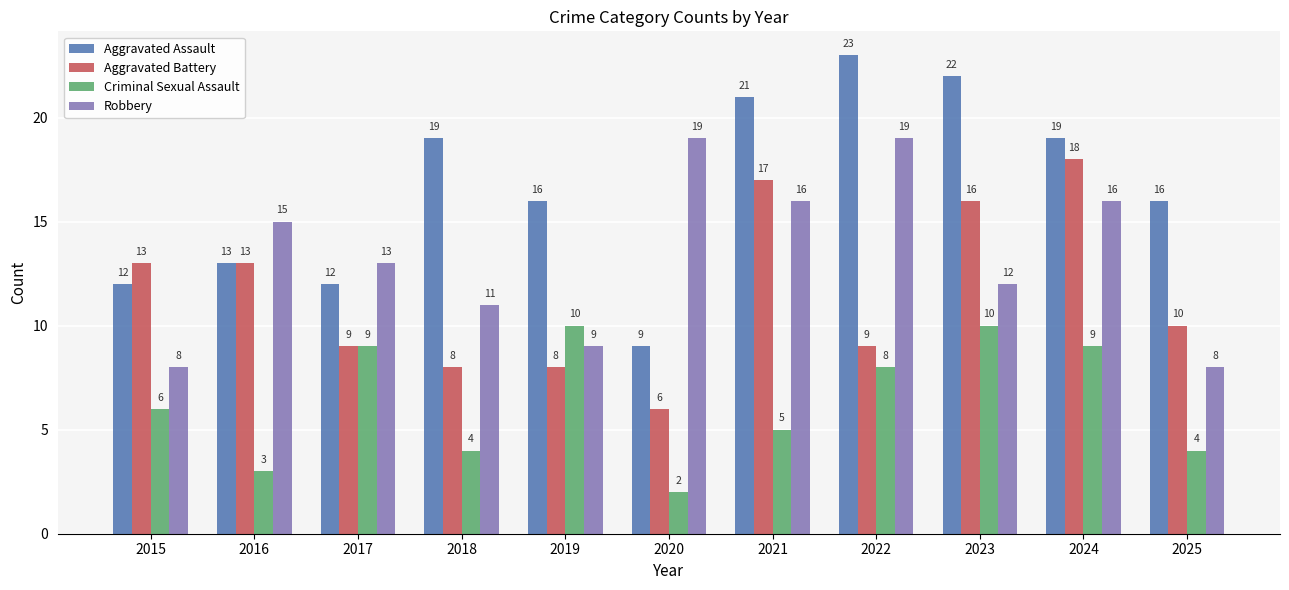

Reading left to right, list all the values displayed in this chart.

Aggravated Assault: 2015=12	2016=13	2017=12	2018=19	2019=16	2020=9	2021=21	2022=23	2023=22	2024=19	2025=16
Aggravated Battery: 2015=13	2016=13	2017=9	2018=8	2019=8	2020=6	2021=17	2022=9	2023=16	2024=18	2025=10
Criminal Sexual Assault: 2015=6	2016=3	2017=9	2018=4	2019=10	2020=2	2021=5	2022=8	2023=10	2024=9	2025=4
Robbery: 2015=8	2016=15	2017=13	2018=11	2019=9	2020=19	2021=16	2022=19	2023=12	2024=16	2025=8